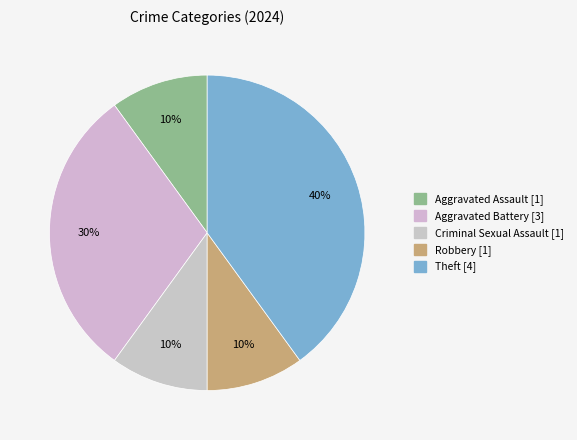

How many segments does this pie chart have?

5